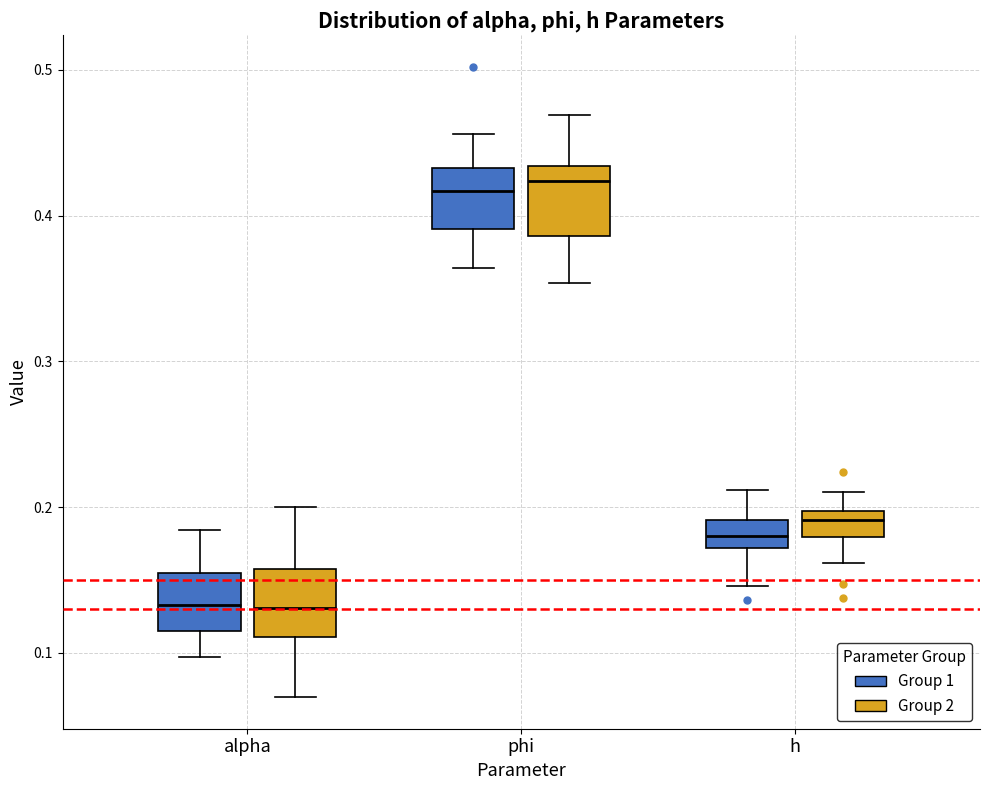

Reading left to right, transcribe this box plot: for each box, give where its median line is, the range the box spans, and where its two whiskers end, as read against the y-axis. The values are not printed on the chart, so give them approximately, as read against the axis.

alpha (Group 1): median 0.13, box 0.11 to 0.15, whiskers 0.10 to 0.18
alpha (Group 2): median 0.13, box 0.11 to 0.16, whiskers 0.07 to 0.20
phi (Group 1): median 0.42, box 0.39 to 0.43, whiskers 0.36 to 0.46
phi (Group 2): median 0.42, box 0.39 to 0.43, whiskers 0.35 to 0.47
h (Group 1): median 0.18, box 0.17 to 0.19, whiskers 0.15 to 0.21
h (Group 2): median 0.19, box 0.18 to 0.20, whiskers 0.16 to 0.21